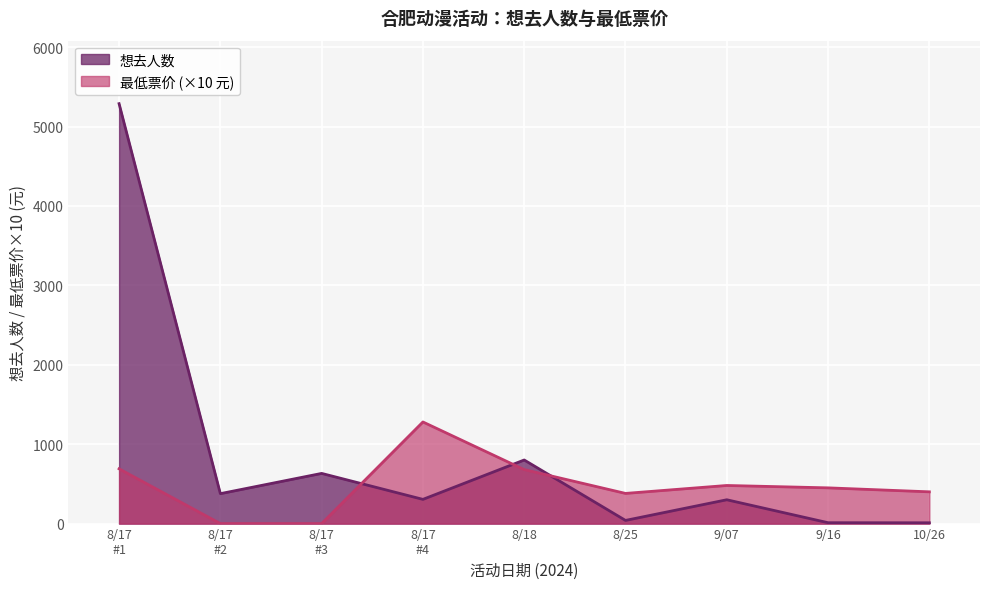

How many data points in 最低票价 are less than 450?

4